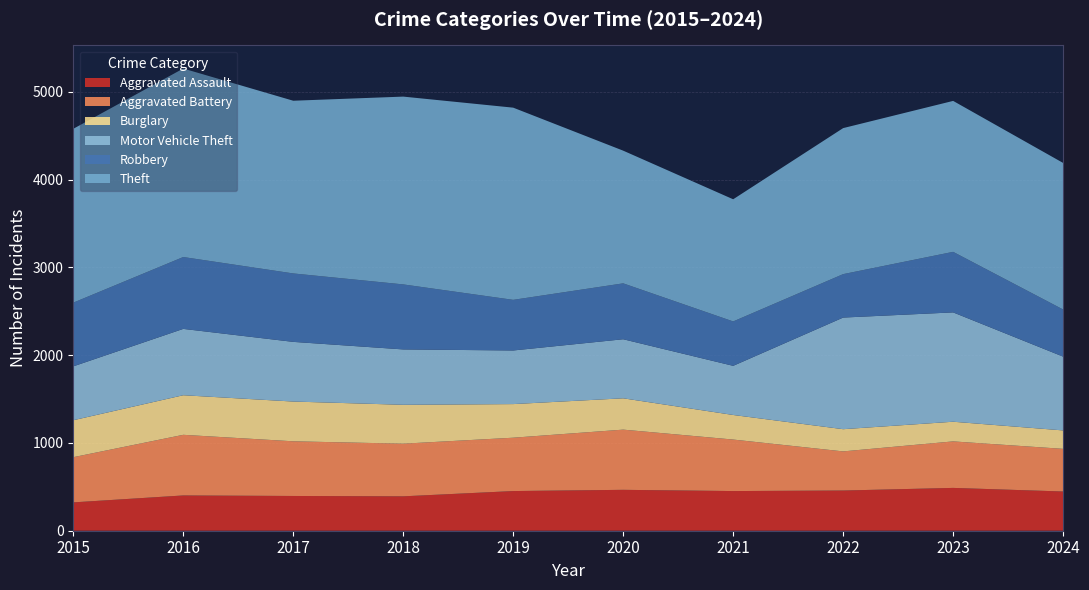

Reading left to right, extract all data points from this chart.

Aggravated Assault: 2015=323	2016=402	2017=396	2018=392	2019=452	2020=466	2021=452	2022=458	2023=488	2024=447
Aggravated Battery: 2015=515	2016=691	2017=623	2018=600	2019=608	2020=686	2021=587	2022=446	2023=530	2024=486
Burglary: 2015=421	2016=451	2017=453	2018=443	2019=383	2020=357	2021=280	2022=253	2023=224	2024=210
Motor Vehicle Theft: 2015=614	2016=756	2017=680	2018=631	2019=611	2020=673	2021=560	2022=1272	2023=1246	2024=841
Robbery: 2015=726	2016=819	2017=780	2018=741	2019=577	2020=637	2021=506	2022=495	2023=690	2024=537
Theft: 2015=1981	2016=2148	2017=1968	2018=2140	2019=2190	2020=1512	2021=1392	2022=1664	2023=1720	2024=1670